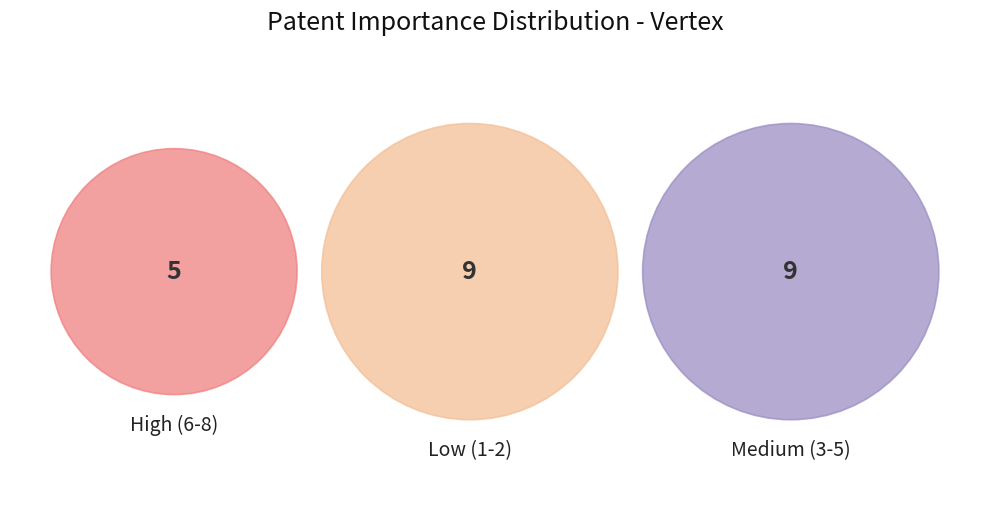

Does Importance 3 represent more than half of the total?

No